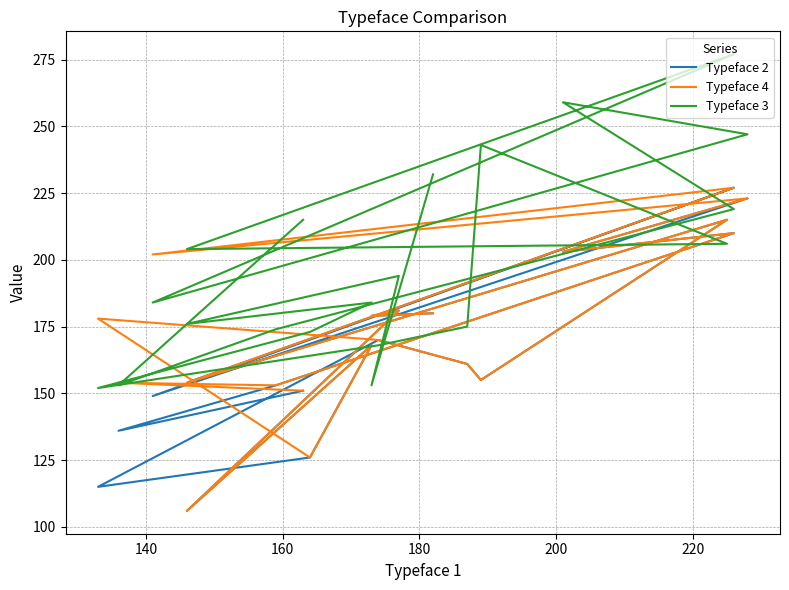

What is the label of the 19th point from the right?

140